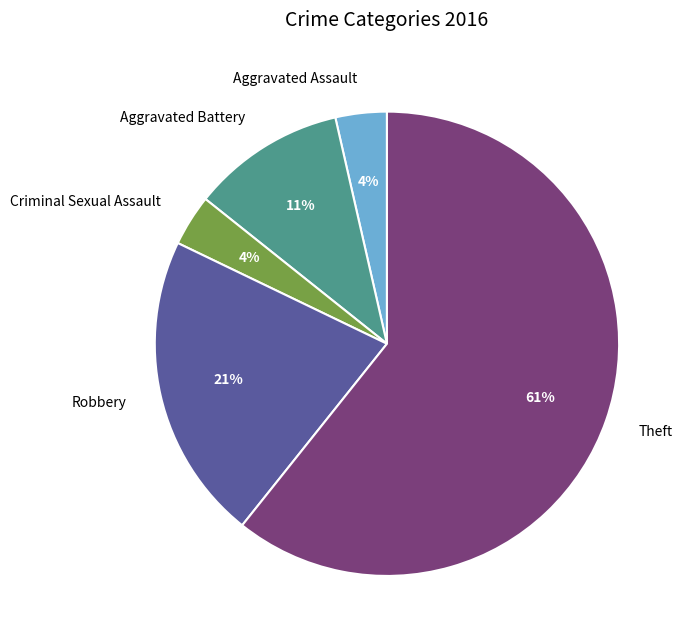

Is it true that Aggravated Battery is 16% of the pie?

False